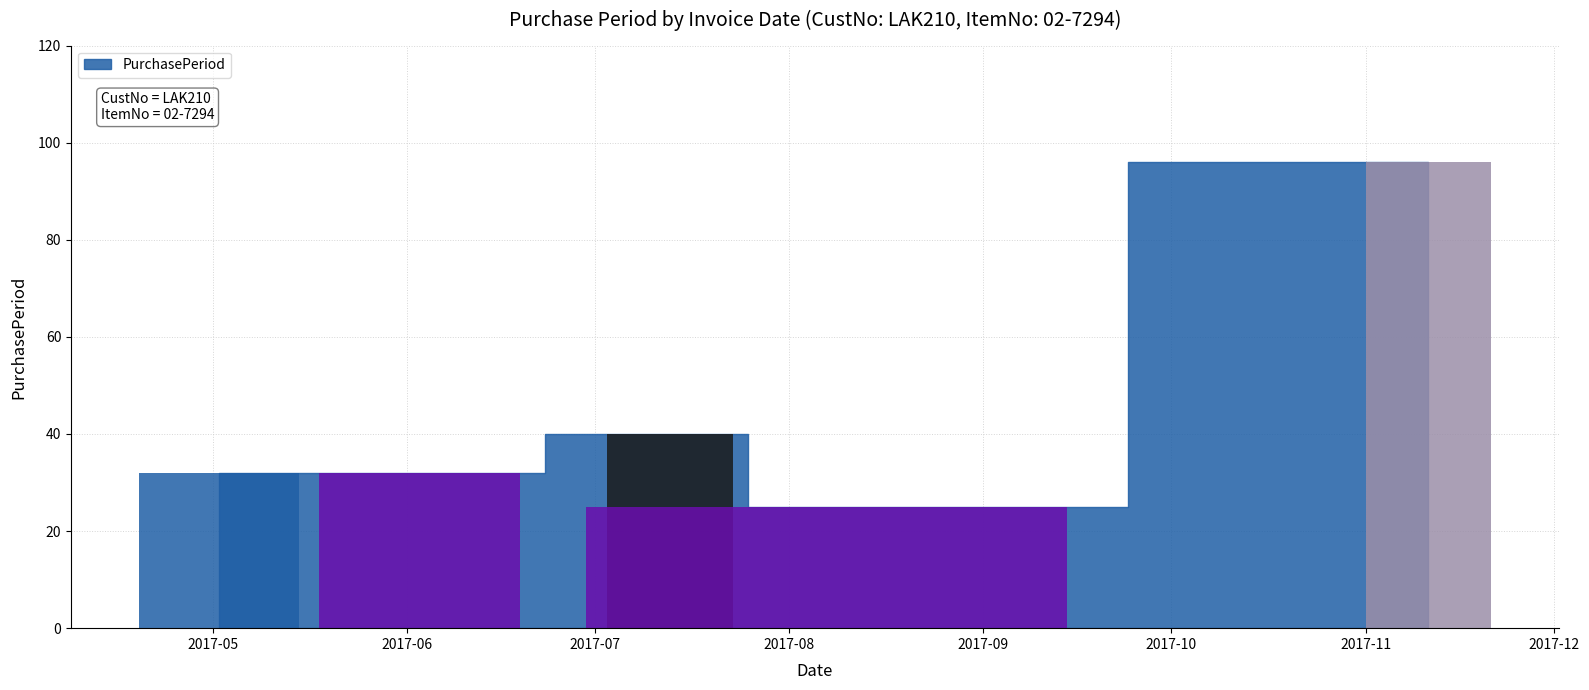

At which label does the data first exceed 32?

2017-07-13